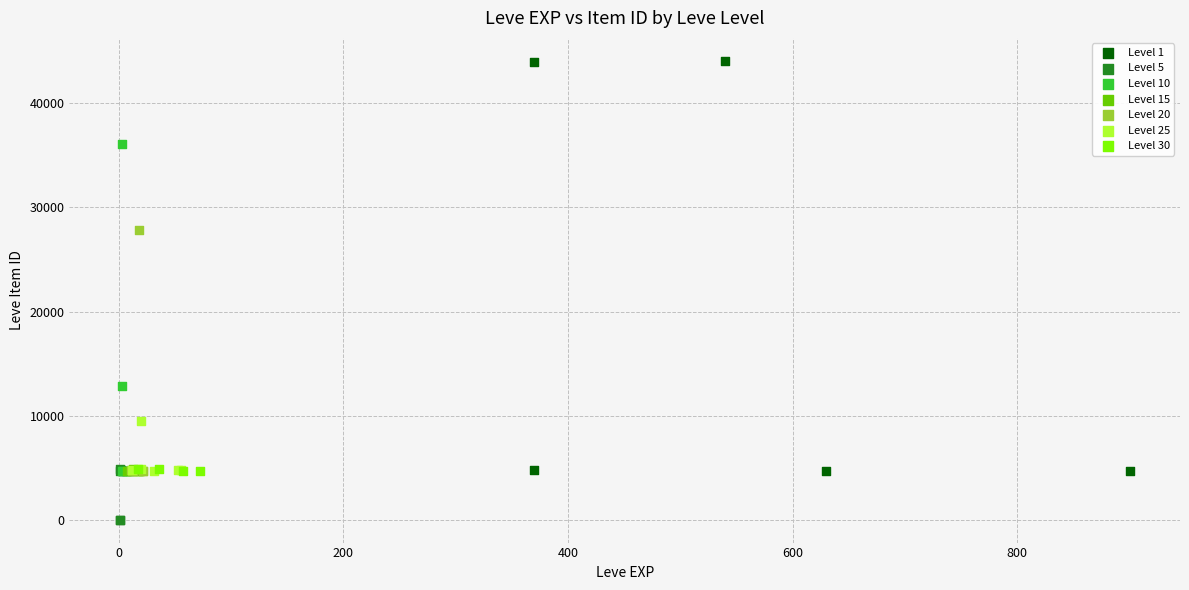

Which series has the widest spread of Y values?

Level 1